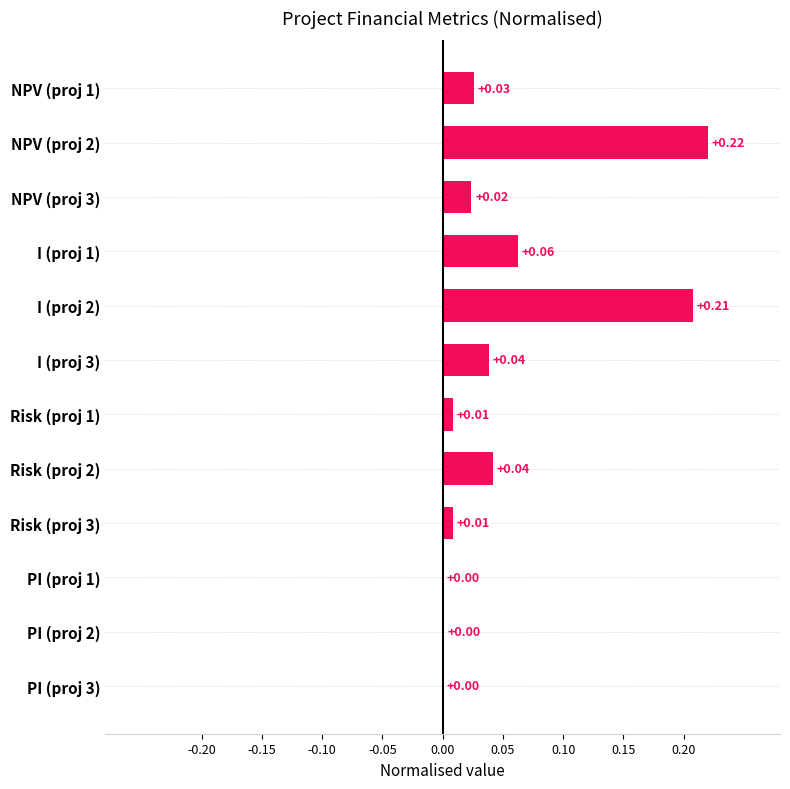

What is the sum of all values?

0.6